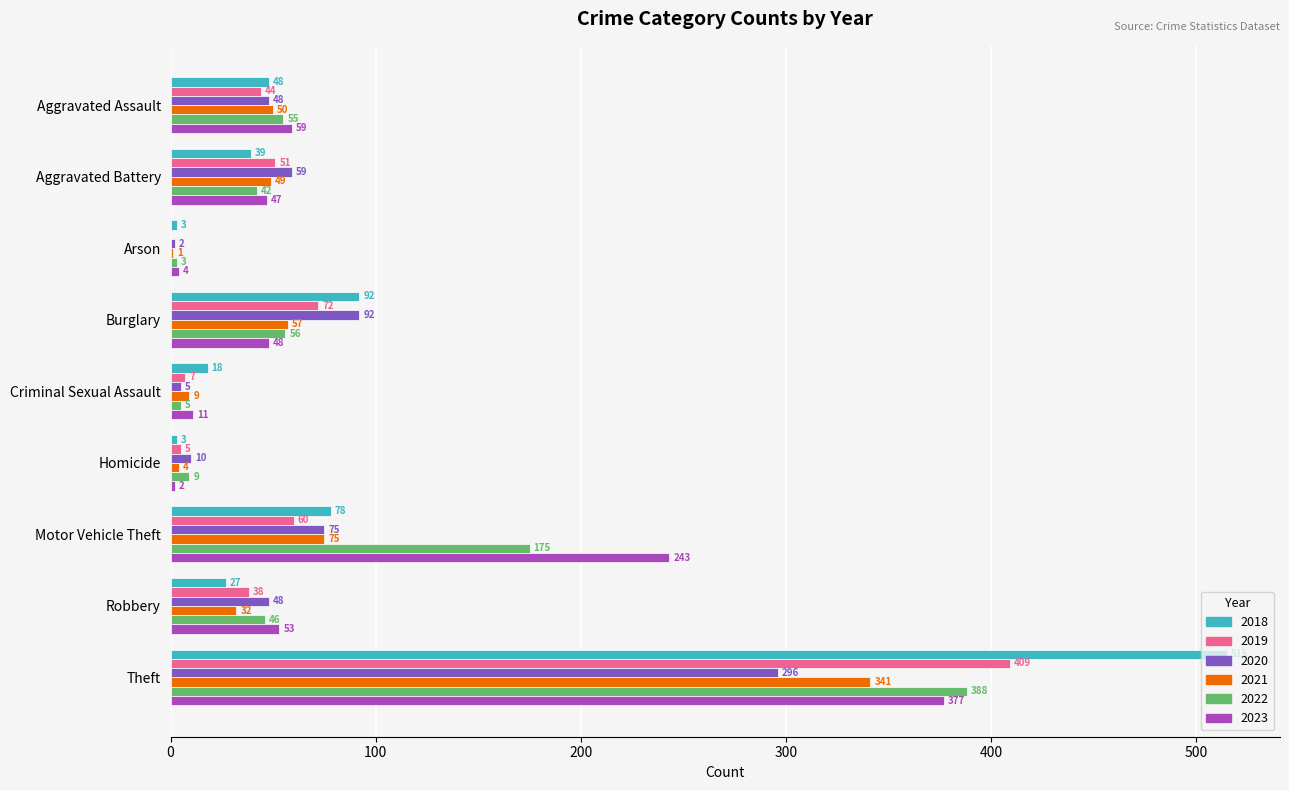

The 2020 series shows 92 at Burglary. True or false?

True